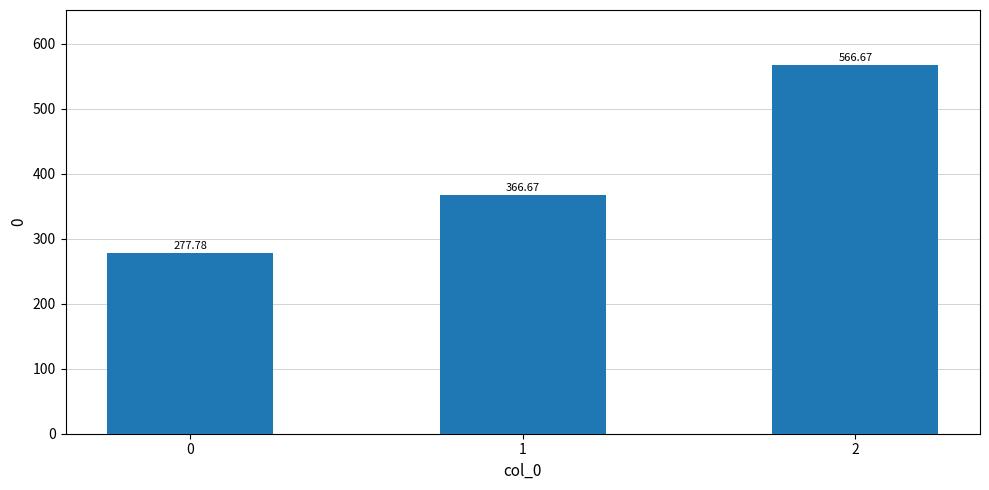

List the labels in order of value, largest first.

2, 1, 0